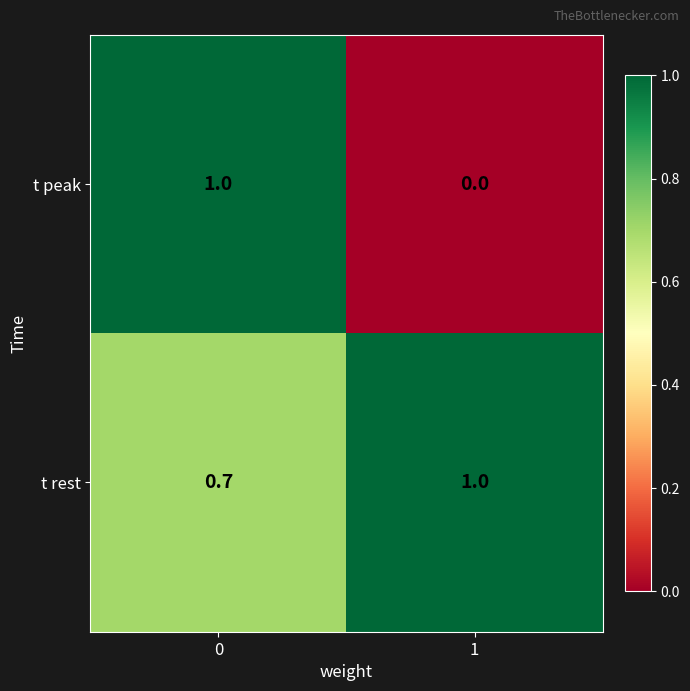

What is the sum of all t peak values?

1.0